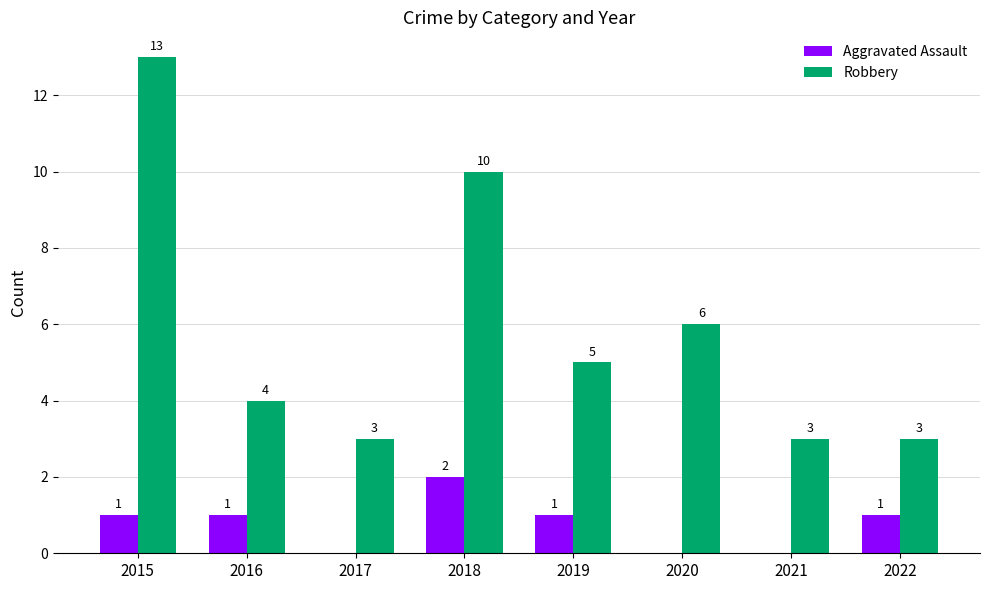

How many categories are shown in the chart?

8